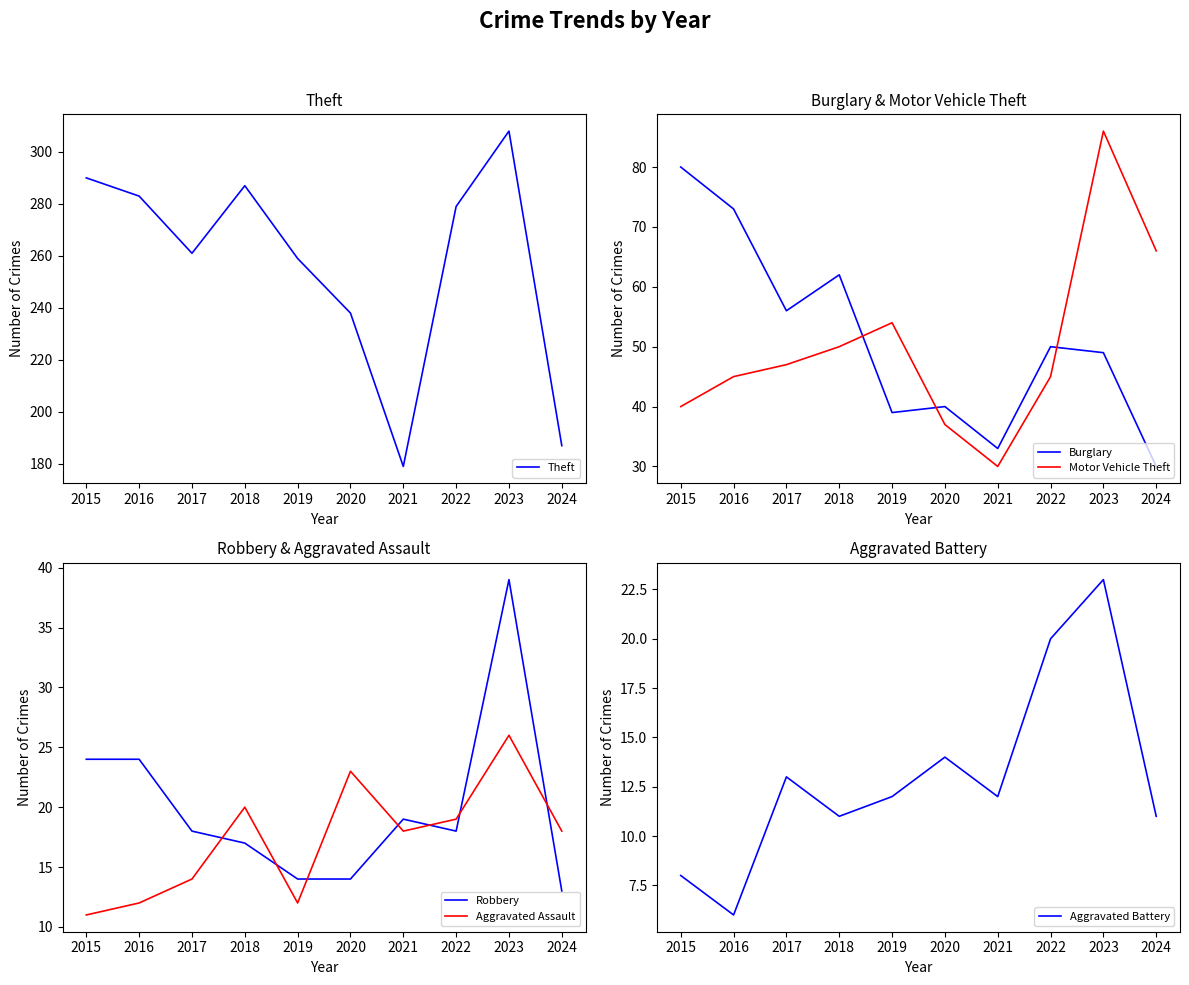

List the labels in order of Motor Vehicle Theft value, largest first.

2023, 2024, 2019, 2018, 2017, 2016, 2022, 2015, 2020, 2021